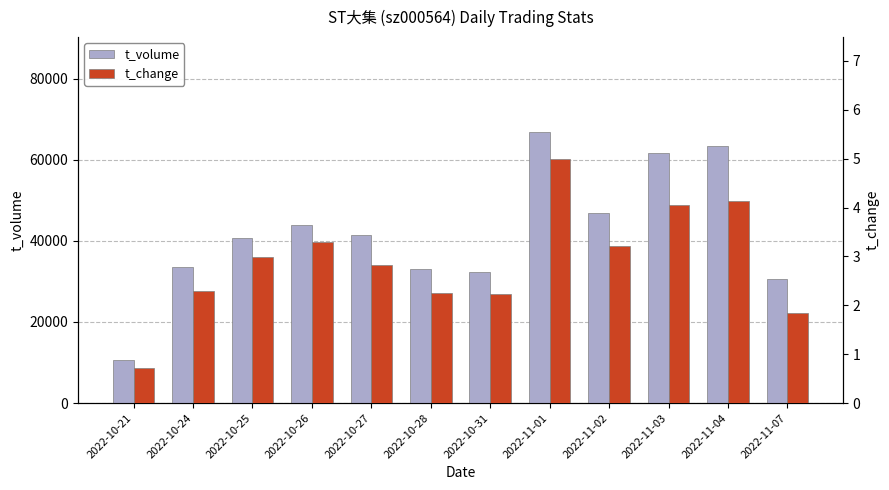

What are all the series names shown in the legend?

t_volume, t_change